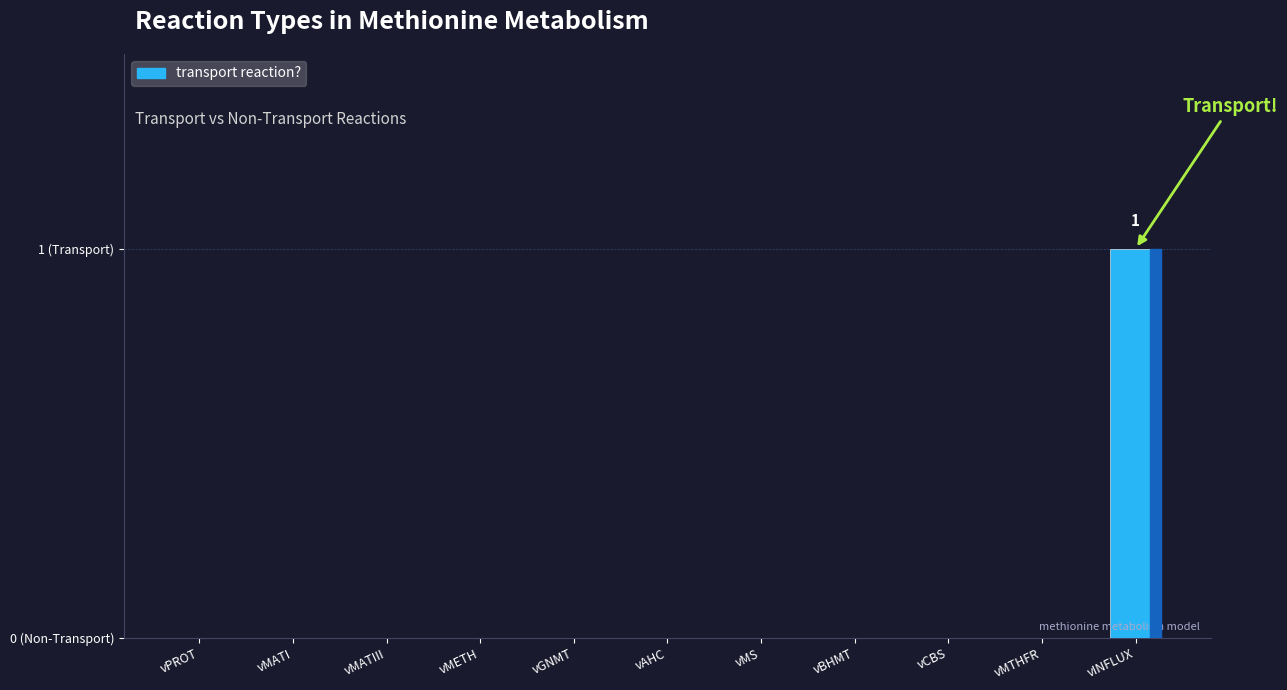

Between vMATIII and vMTHFR, which is larger?

vMATIII